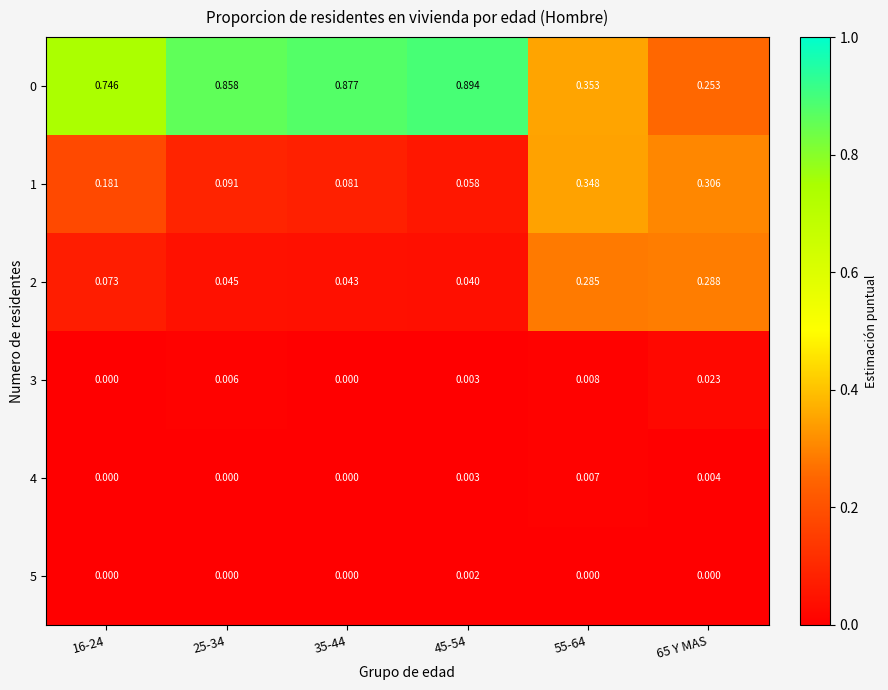

Is the value of 4 at 35-44 greater than the value of 3 at 25-34?

No